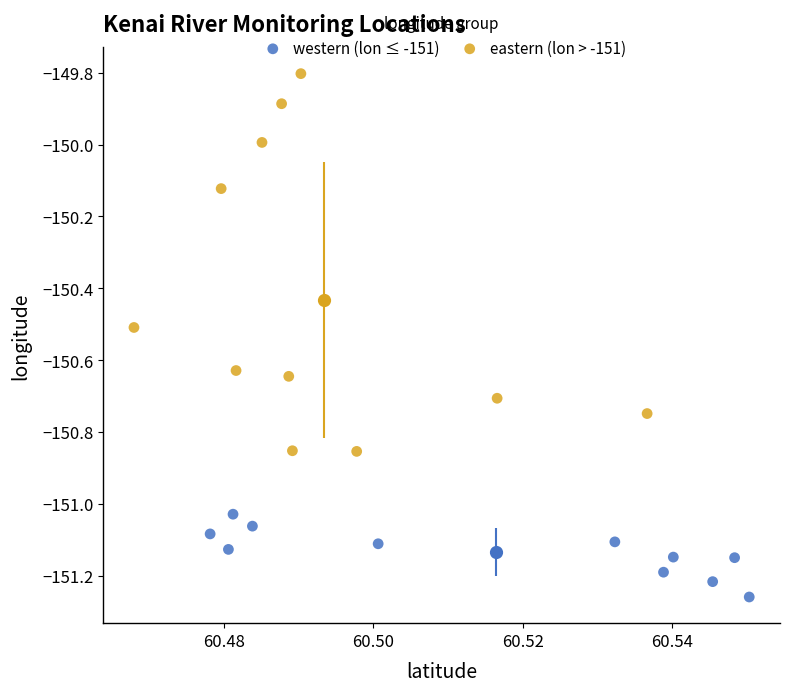

Which series reaches the minimum Y coordinate?

western (lon ≤ -151)